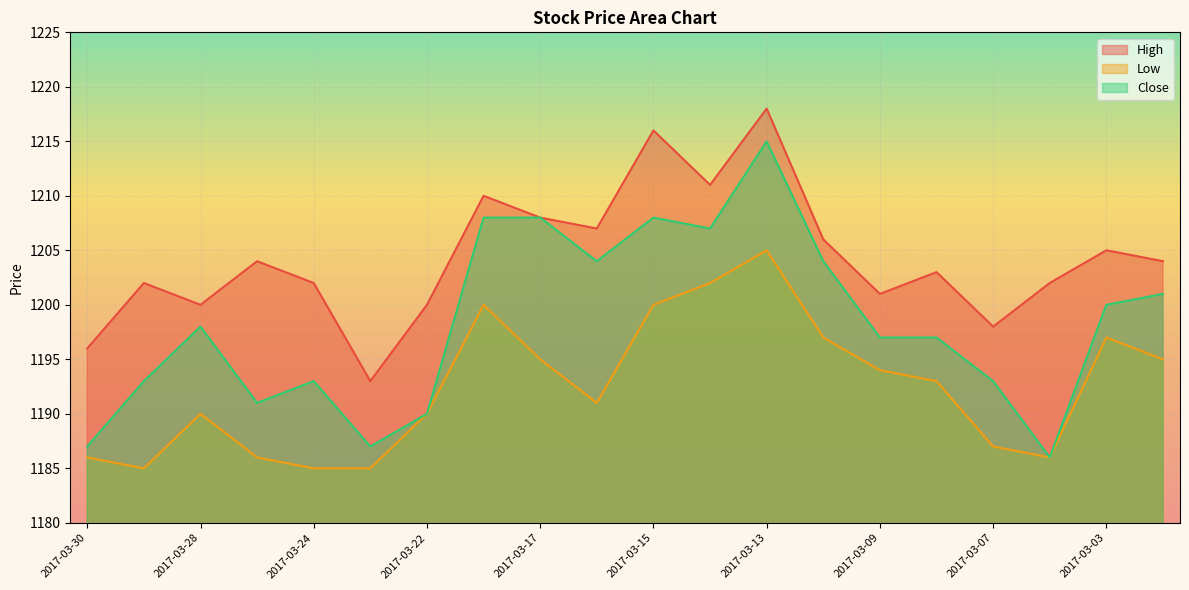

Where does the Close series first go above 1198?

2017-03-21